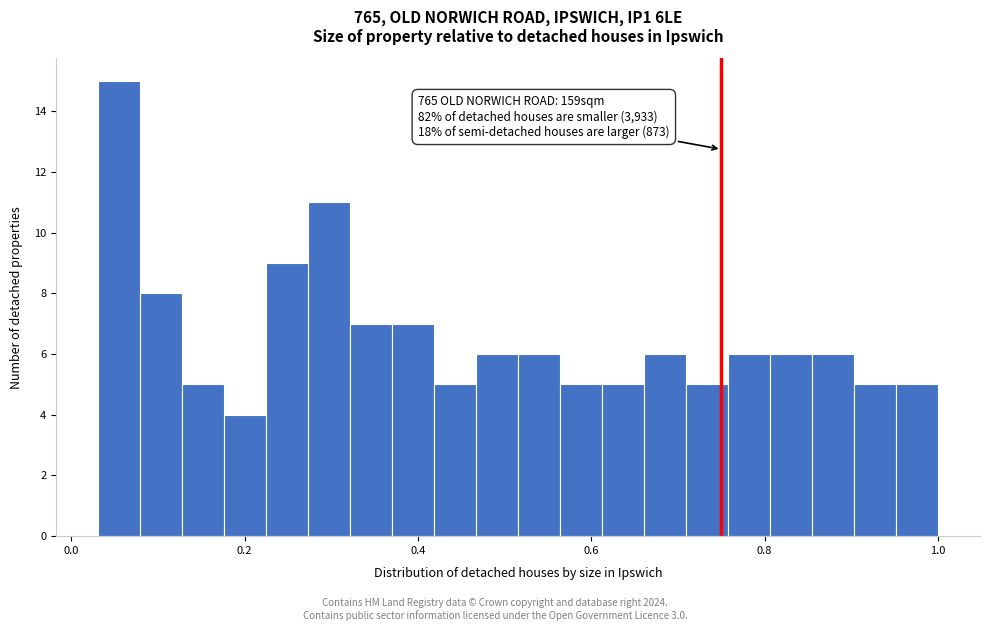

Around what value on the x-axis is the tallest bar? Give the approximate position of its centre, as read against the axis.

0.06